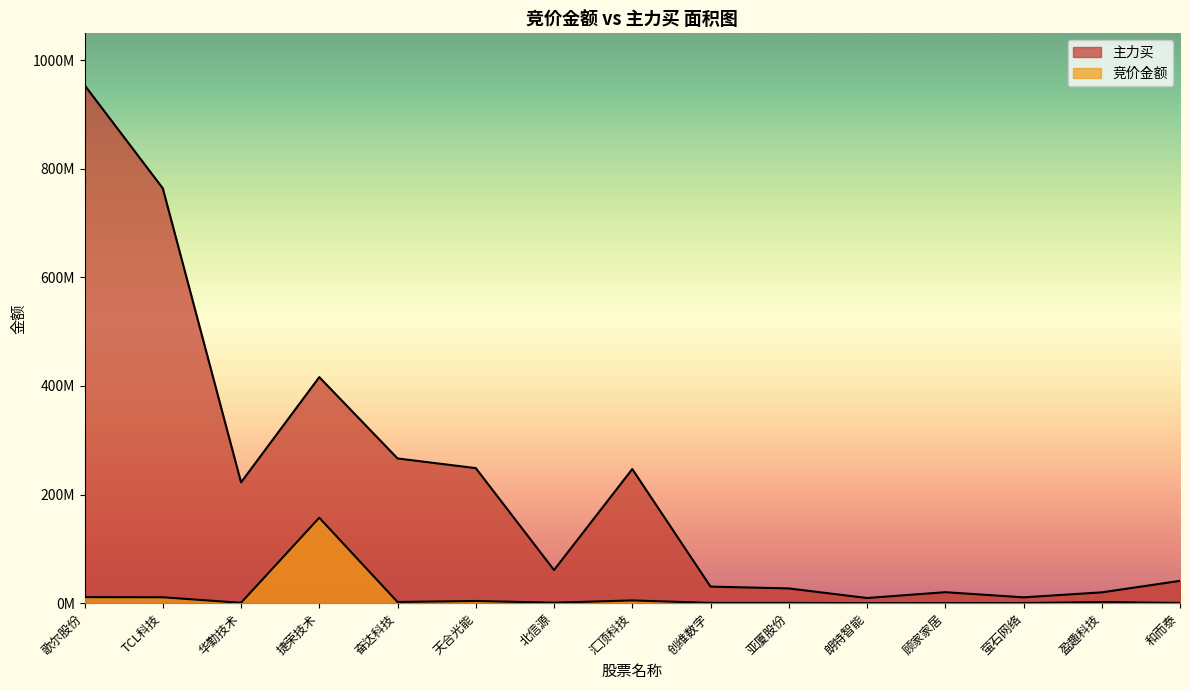

Is it true that 主力买 equals 9980475 at 顾家家居?

False